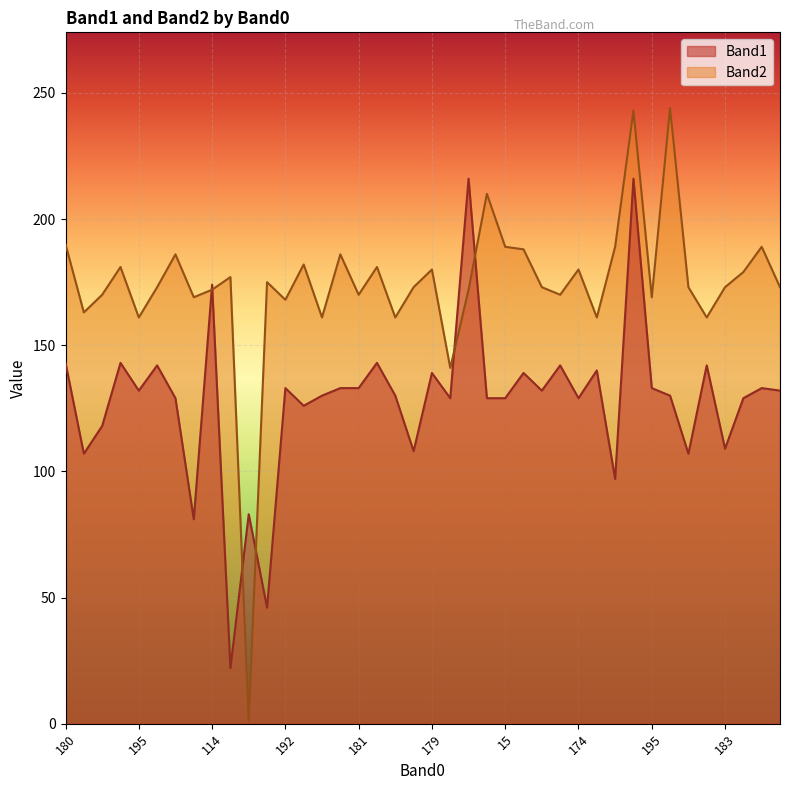

What is the difference between the maximum and second lowest values in the Band2 series?

103